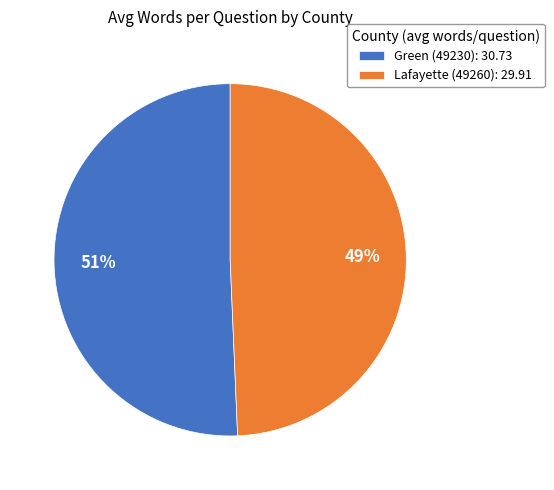

Do Green (49230): 30.73 and Lafayette (49260): 29.91 together represent more than half of the pie?

Yes